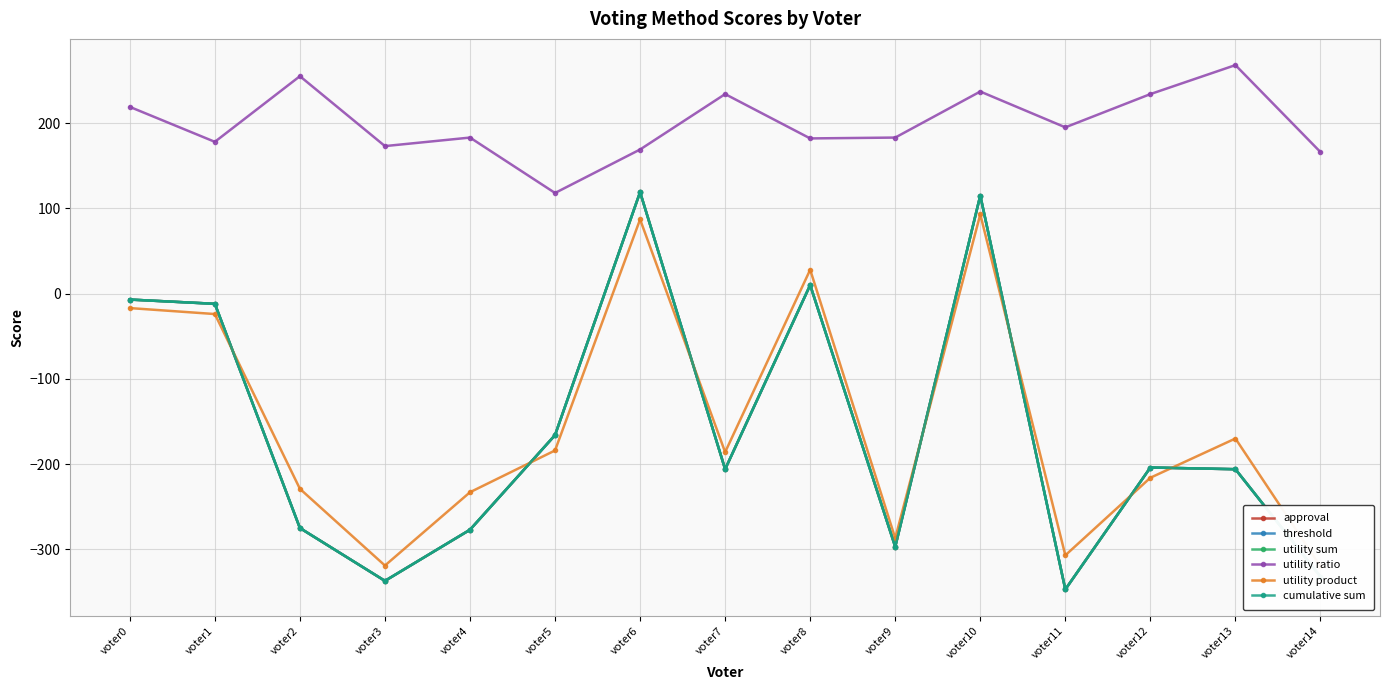

Which category has the highest value across all series?

voter13